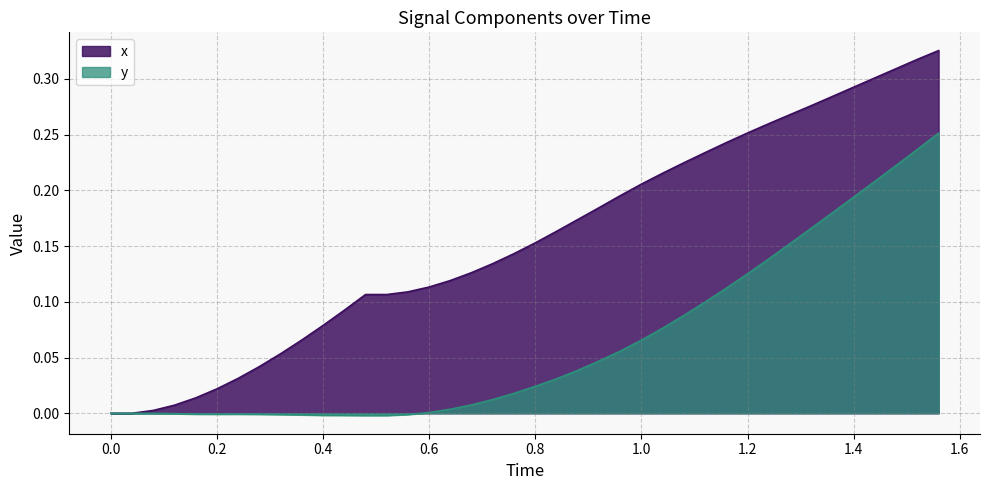

Which series has the largest total across all categories?

x